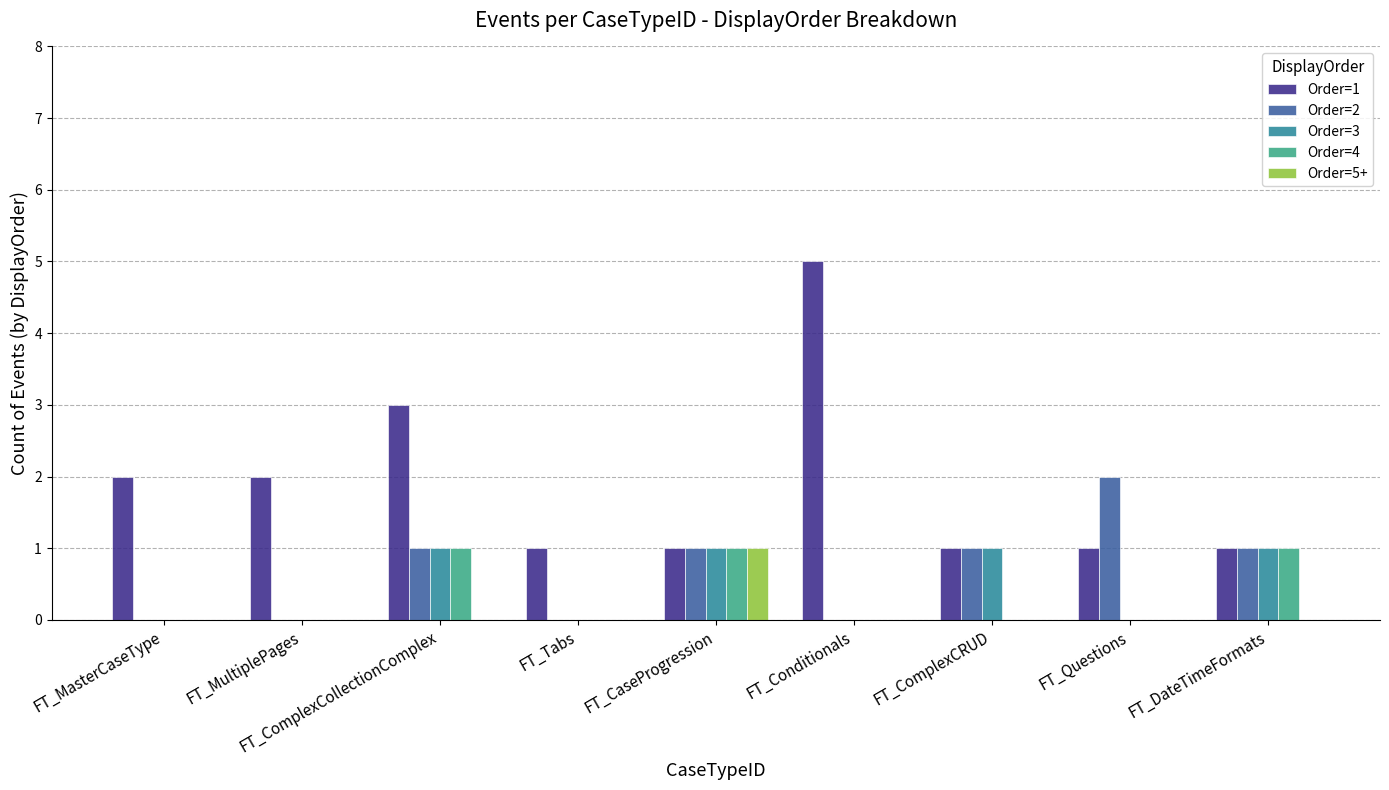

Which series changed the most between FT_ComplexCollectionComplex and FT_Conditionals?

Order=1